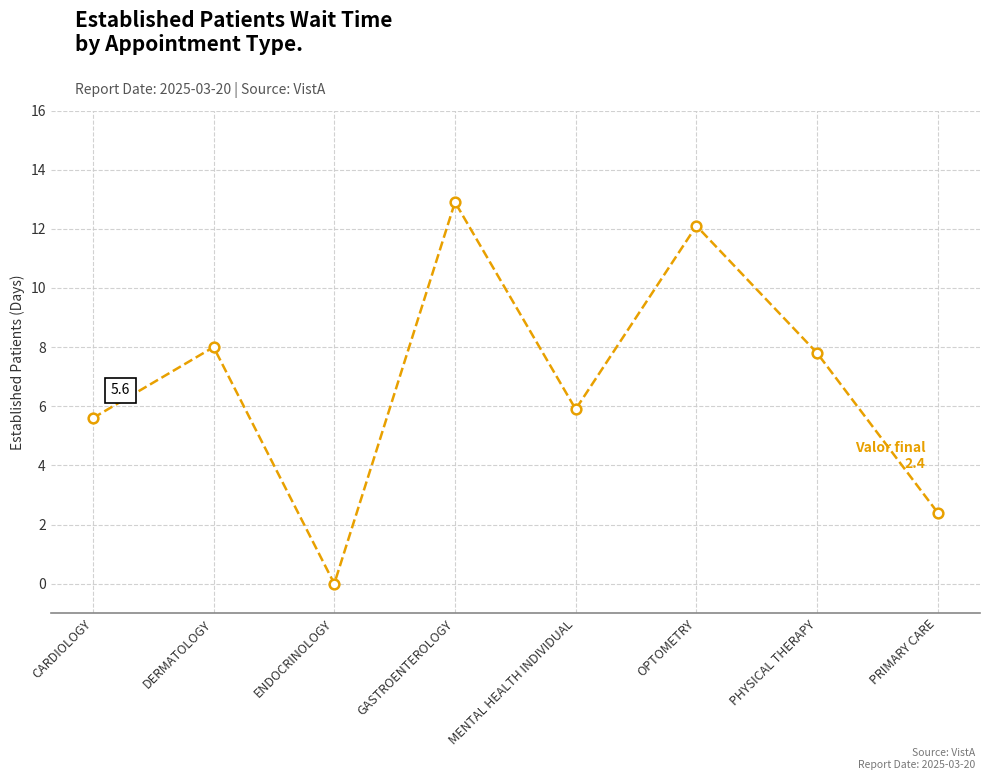

Does the chart display data point markers on the line(s)?

Yes